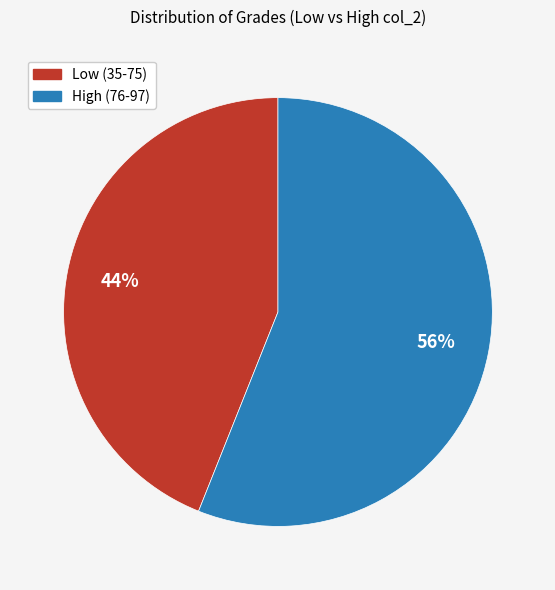

To the nearest percent, what is the difference between the largest and smallest slice percentages?

12%